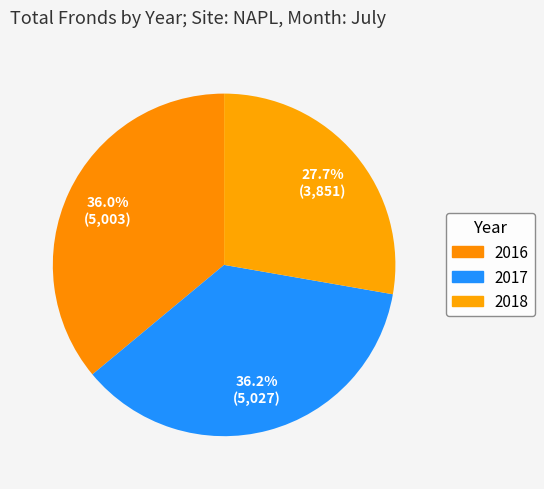

How many segments does this pie chart have?

3